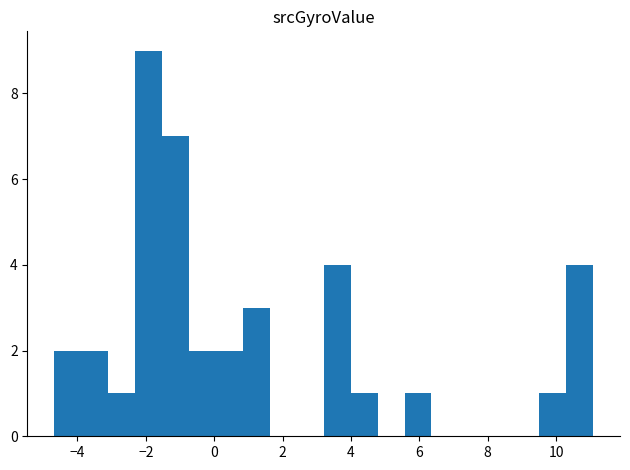

Read against the x-axis, roughly where is the centre of the tallest bar?

-2.0